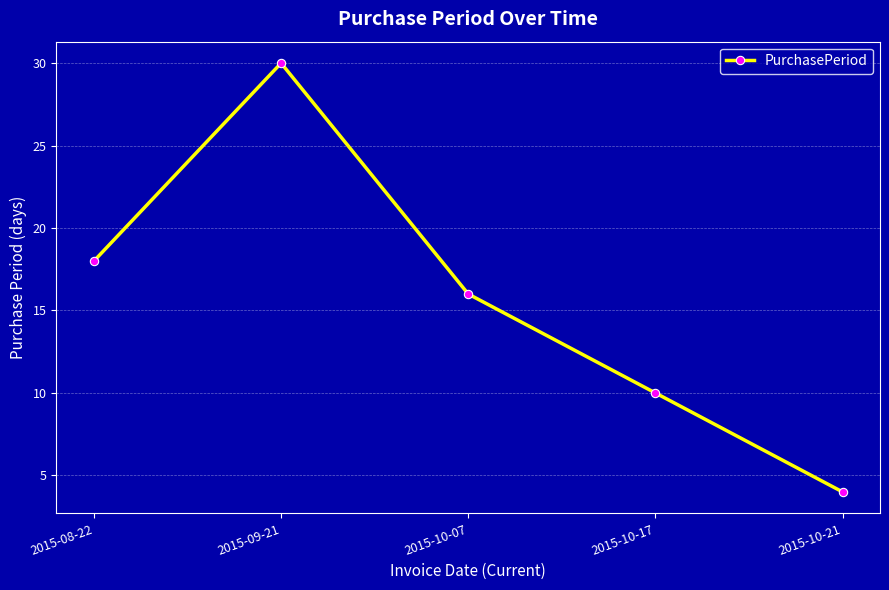

Reading right to left, extract all data points from this chart.

2015-10-21=4	2015-10-17=10	2015-10-07=16	2015-09-21=30	2015-08-22=18